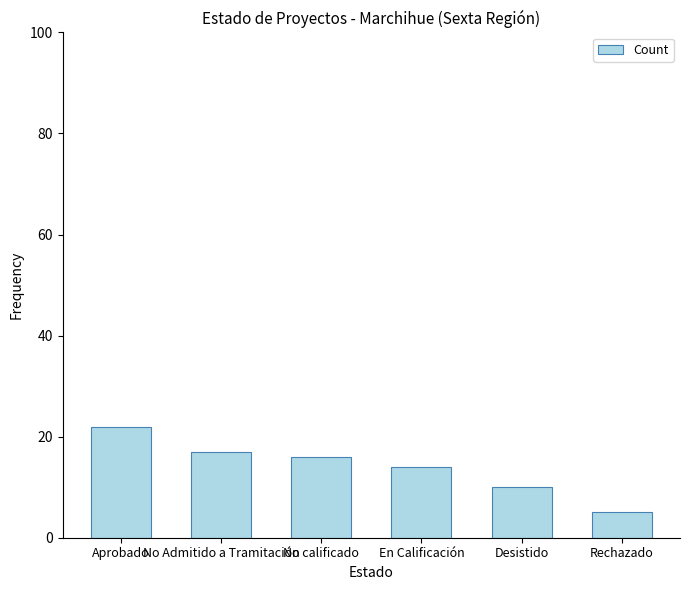

What is the value of the 2nd bar from the left?

17